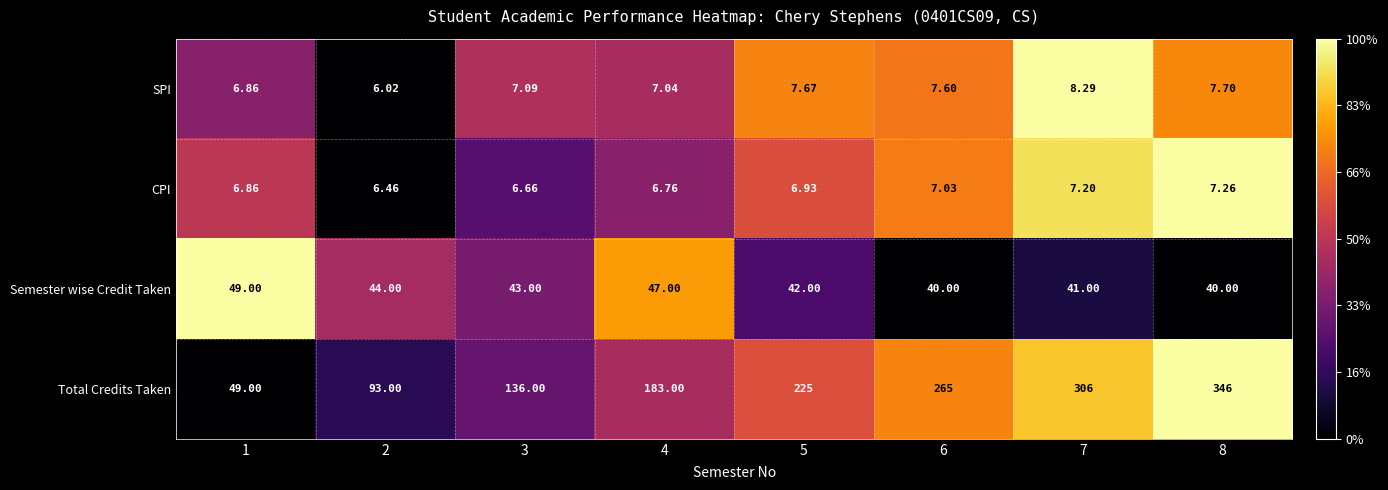

How many data points does each series have?

8